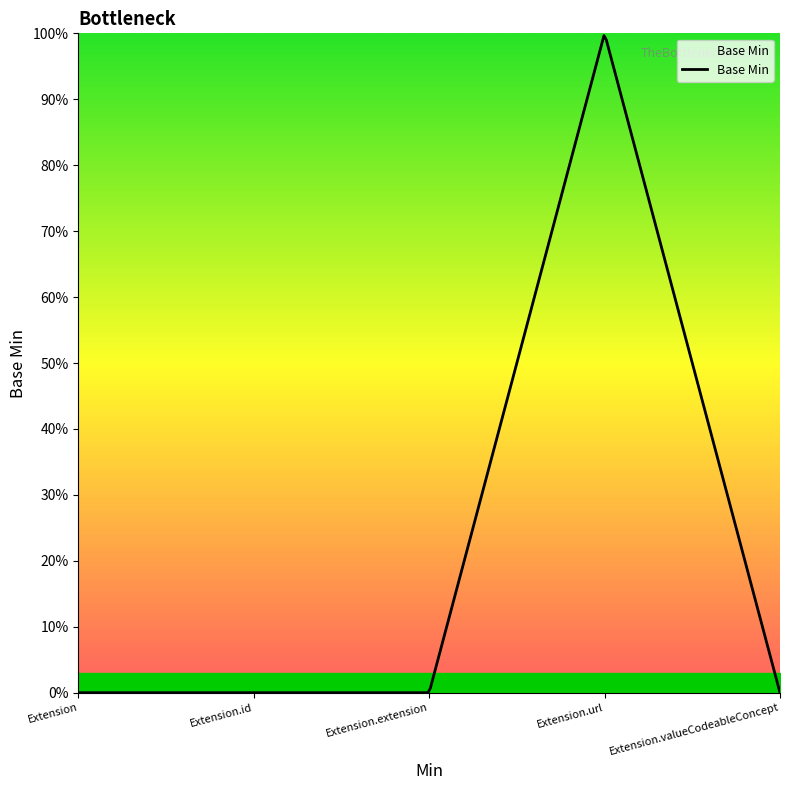

How many lines are shown in the chart?

1